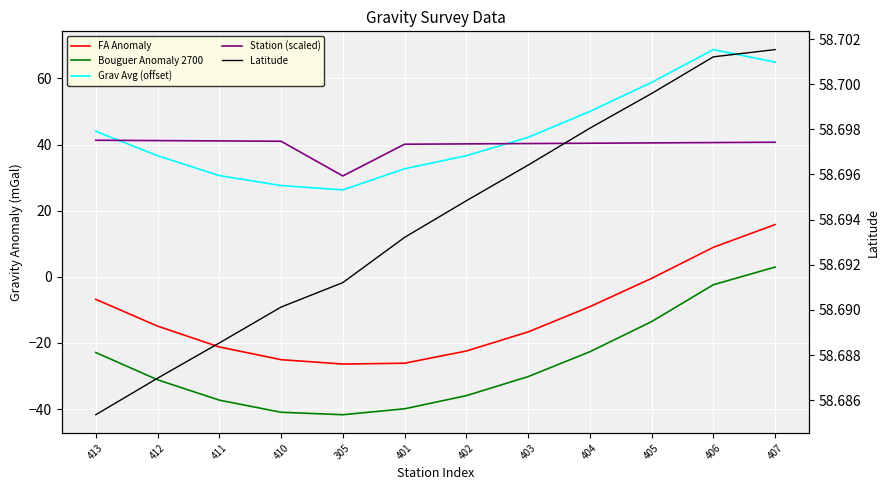

The Bouguer Anomaly 2700 series shows -64.9 at 411. True or false?

False